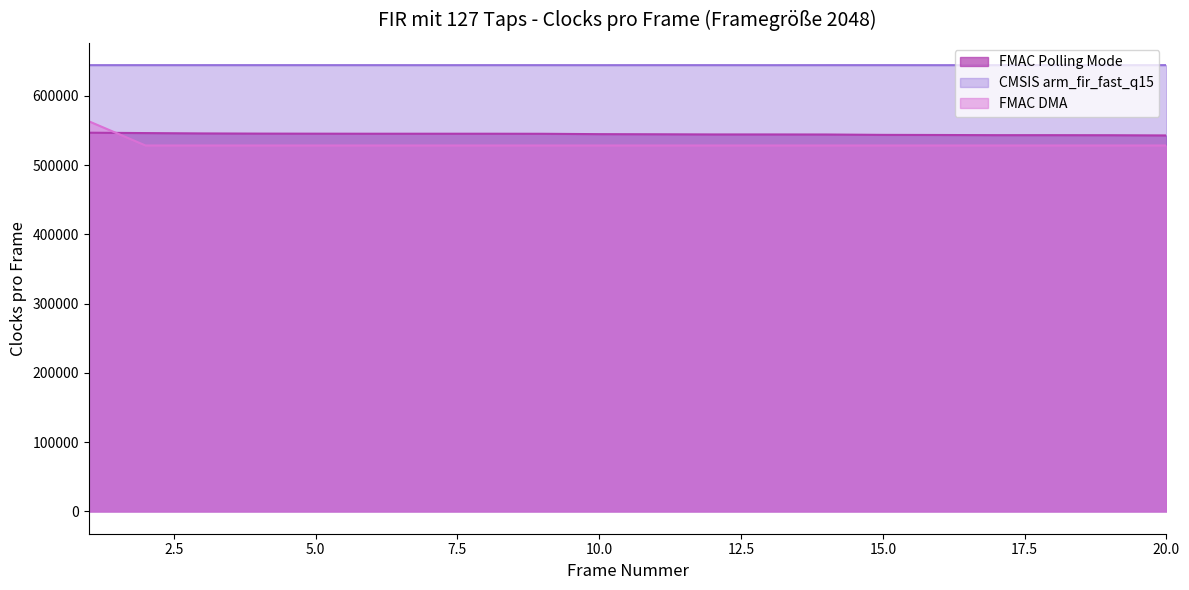

True or false: FMAC Polling Mode and CMSIS arm_fir_fast_q15 intersect in this chart.

False